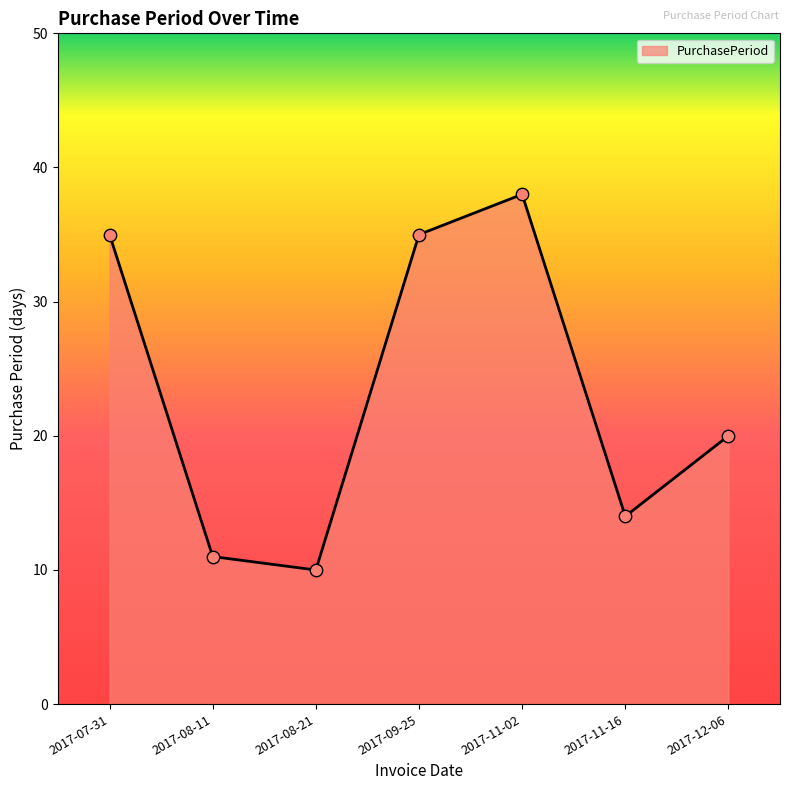

Approximately how many times larger is the value at 2017-11-02 compared to 2017-09-25?

1.1